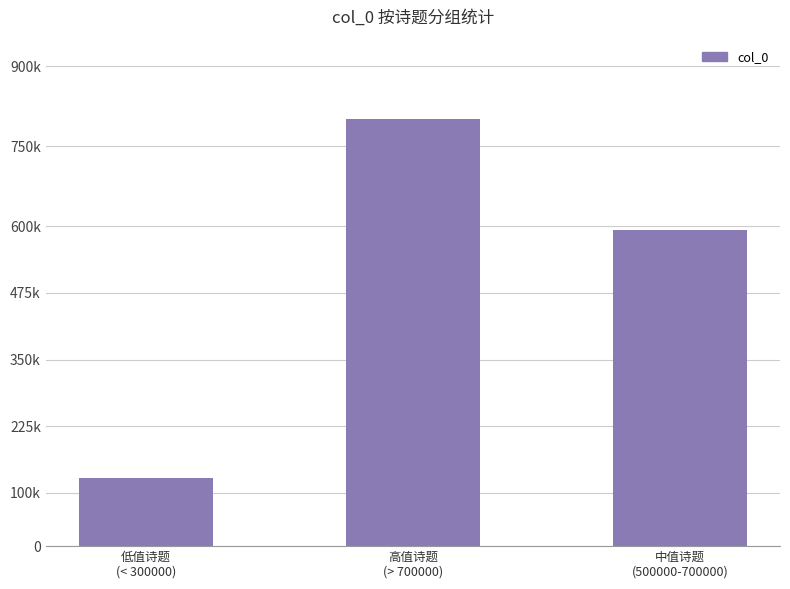

What is the difference between the maximum and second lowest values?

209269